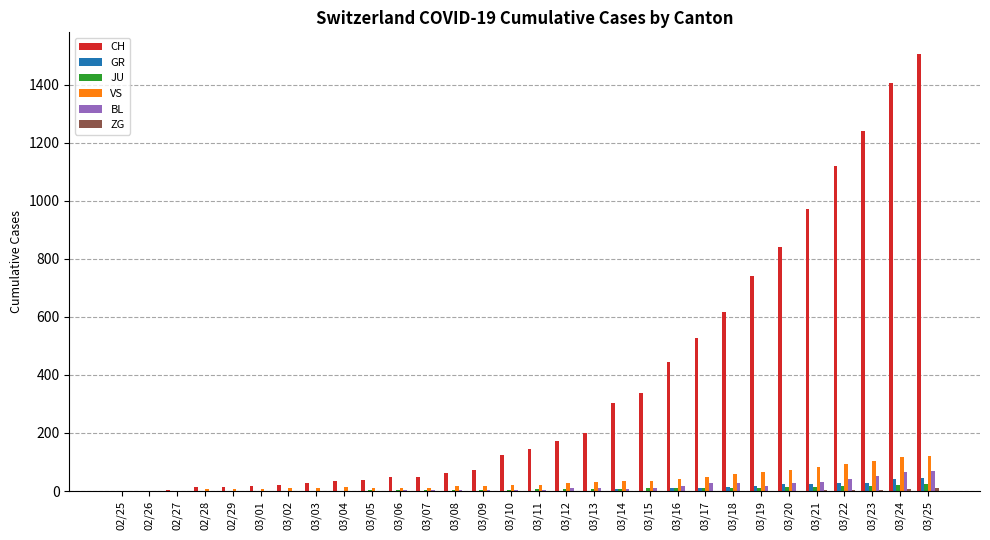

What is the sum of all VS values?

1092